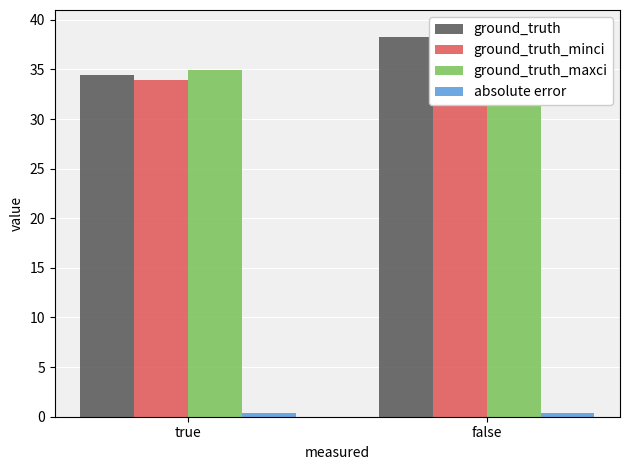

How many bars are there in total?

8